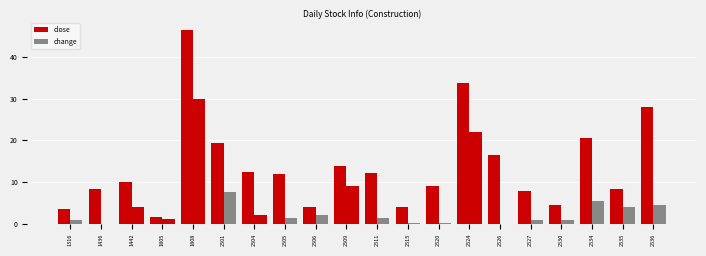

Does the chart contain stacked bars?

No